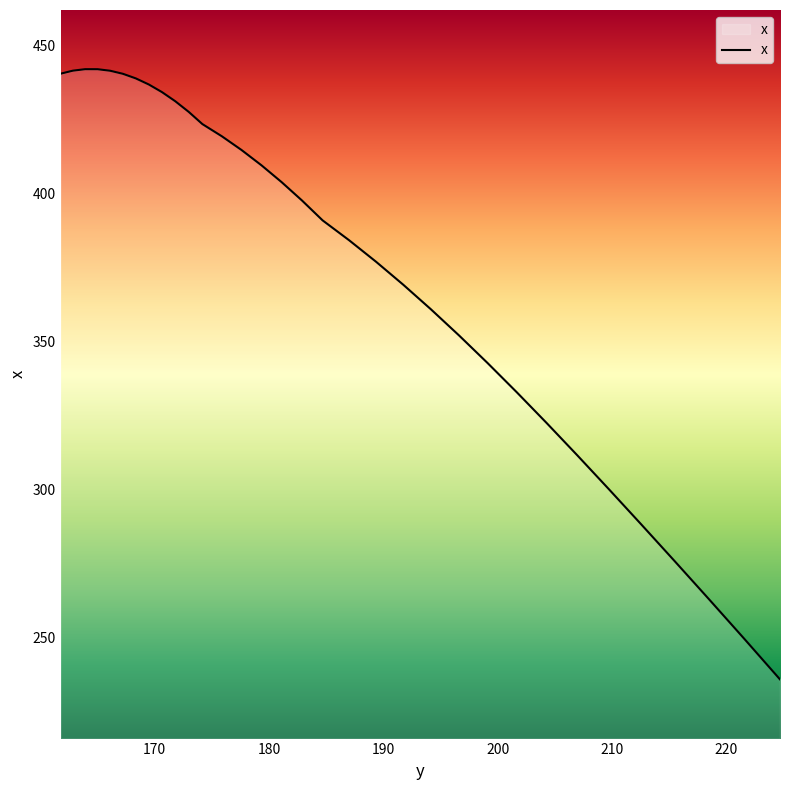

What is the difference between the maximum and minimum values?

206.2